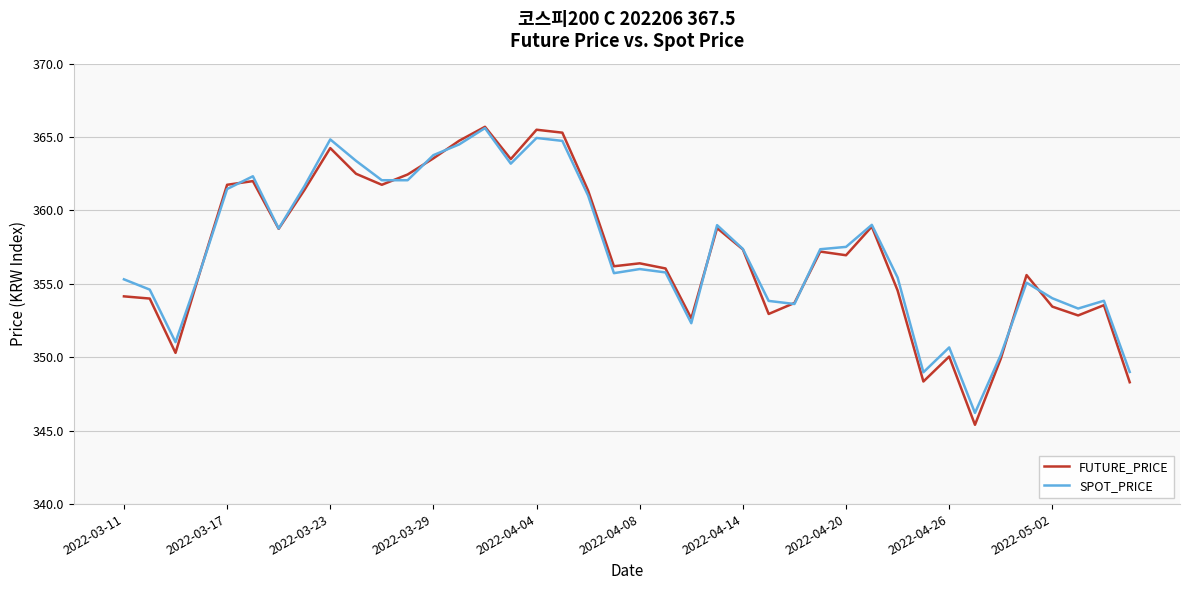

What is the maximum value for SPOT_PRICE?

365.6